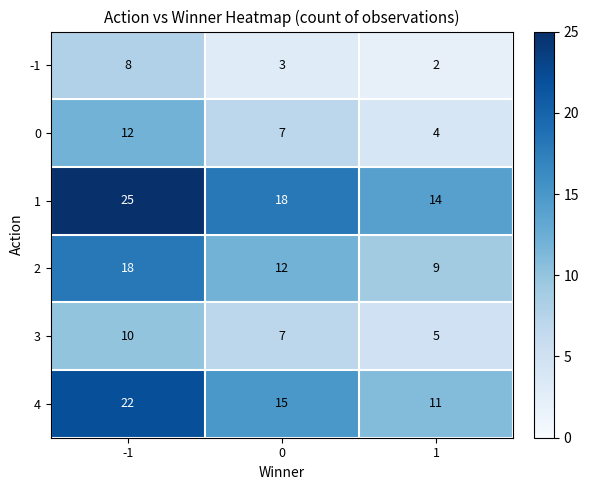

At -1, list the series in order from smallest to largest.

-1, 3, 0, 2, 4, 1